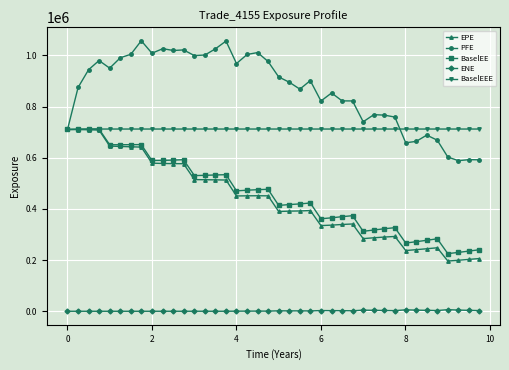

Which series has the widest spread of values?

EPE